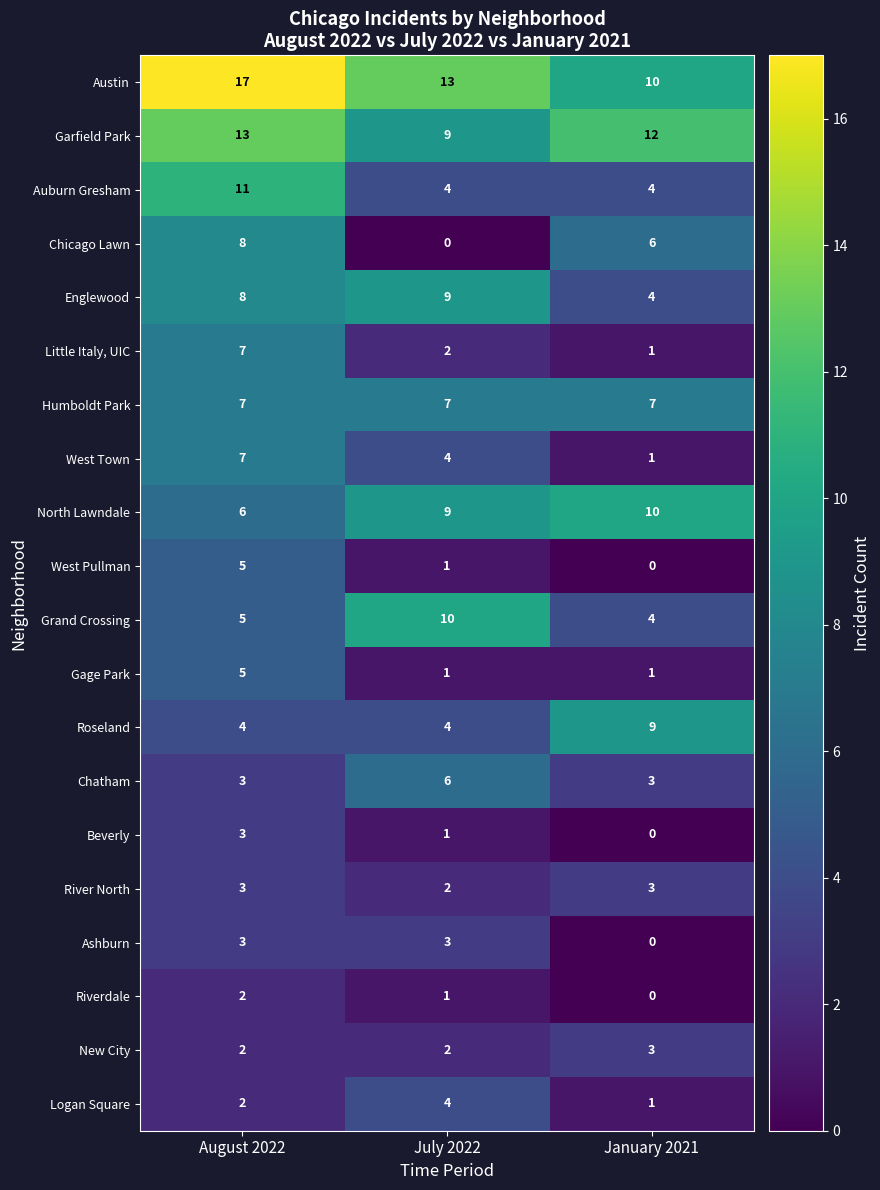

What is the spread (max minus min) of values at July 2022?

13